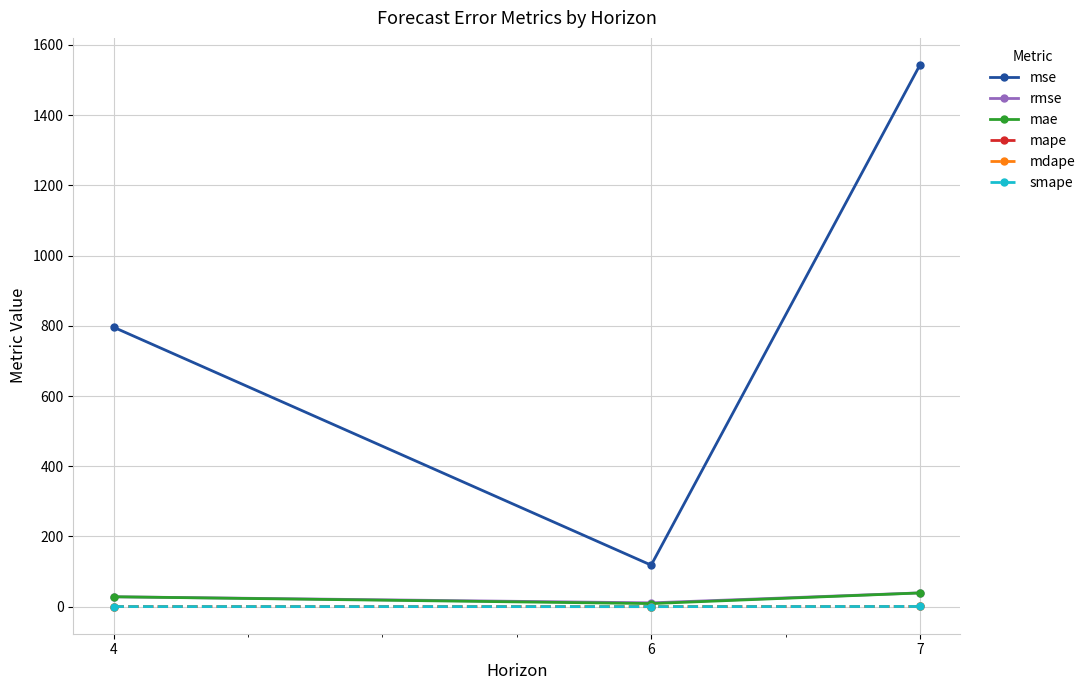

Which category has the highest value across all series?

7